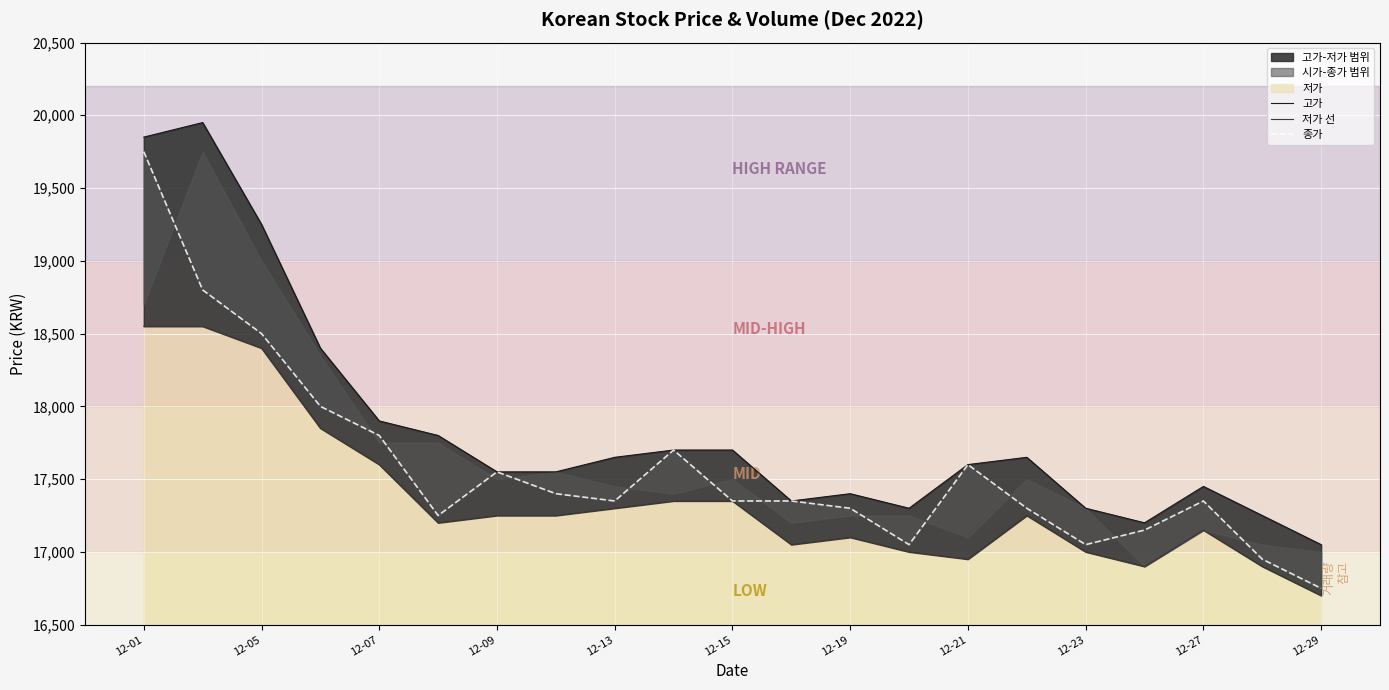

True or false: 고가 has more than 1 interior local peaks.

True